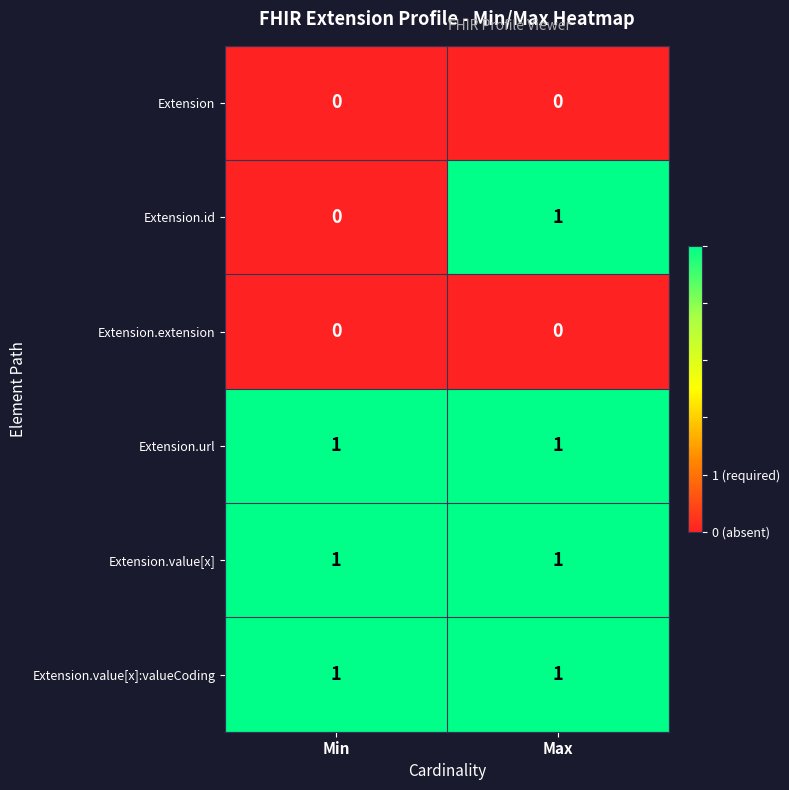

Reading left to right, list all the values displayed in this chart.

Extension: 0	0
Extension.id: 0	1
Extension.extension: 0	0
Extension.url: 1	1
Extension.value[x]: 1	1
Extension.value[x]:valueCoding: 1	1